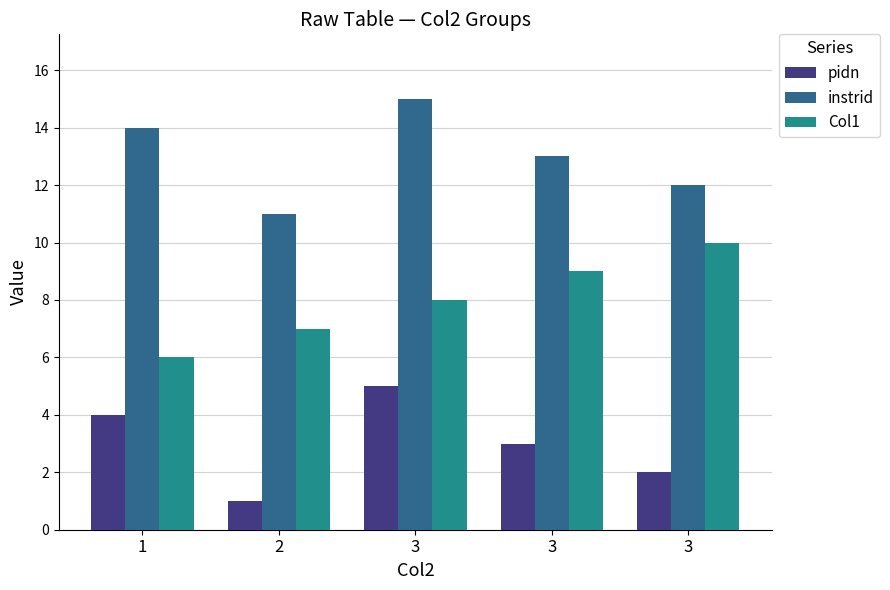

What are all the series names shown in the legend?

pidn, instrid, Col1